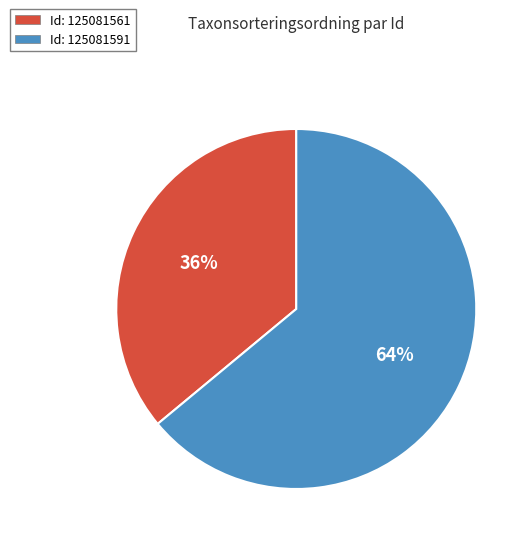

Is there a majority slice in this chart?

Yes